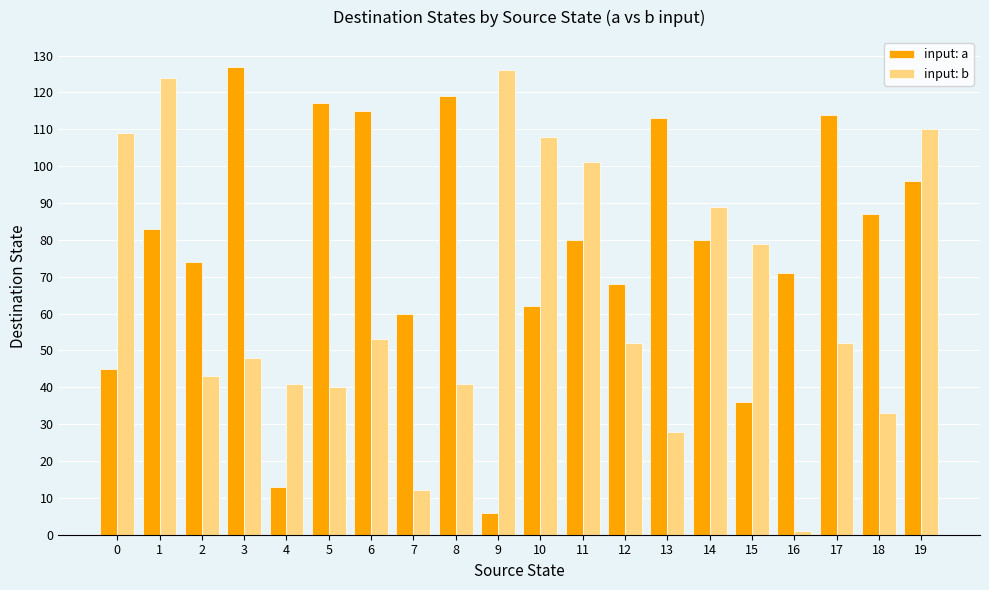

How many data points does each series have?

20